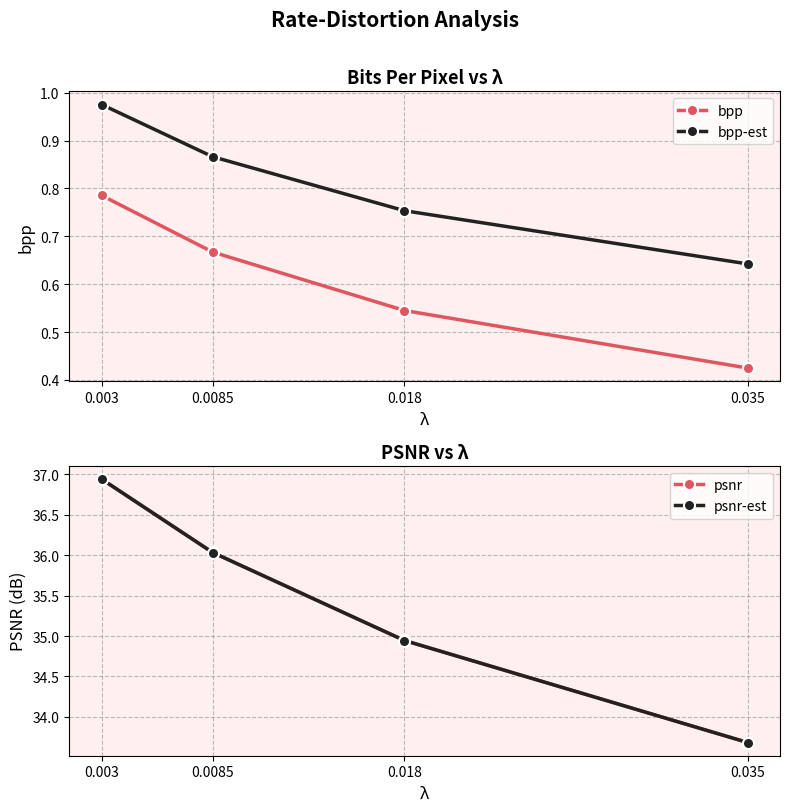

Rank the series at 0.003 from lowest to highest value.

bpp, bpp-est, psnr-est, psnr